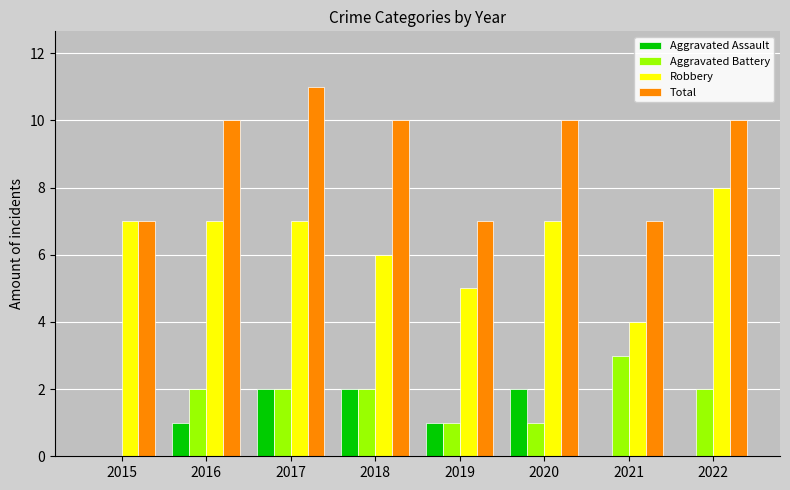

At which label does Total reach its peak?

2017